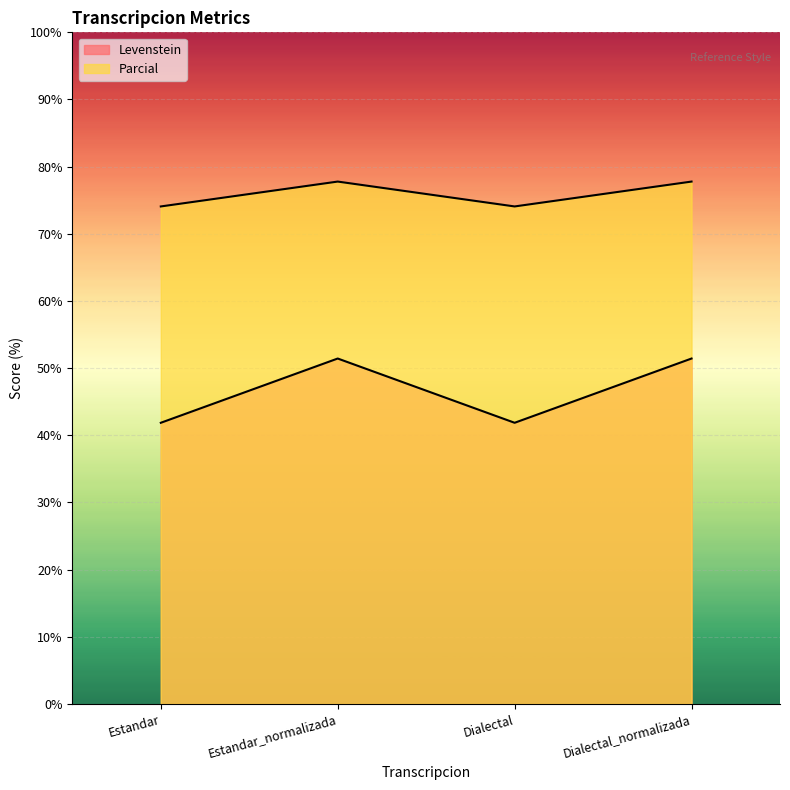

What is the difference between the highest and lowest values at Dialectal?

32.2